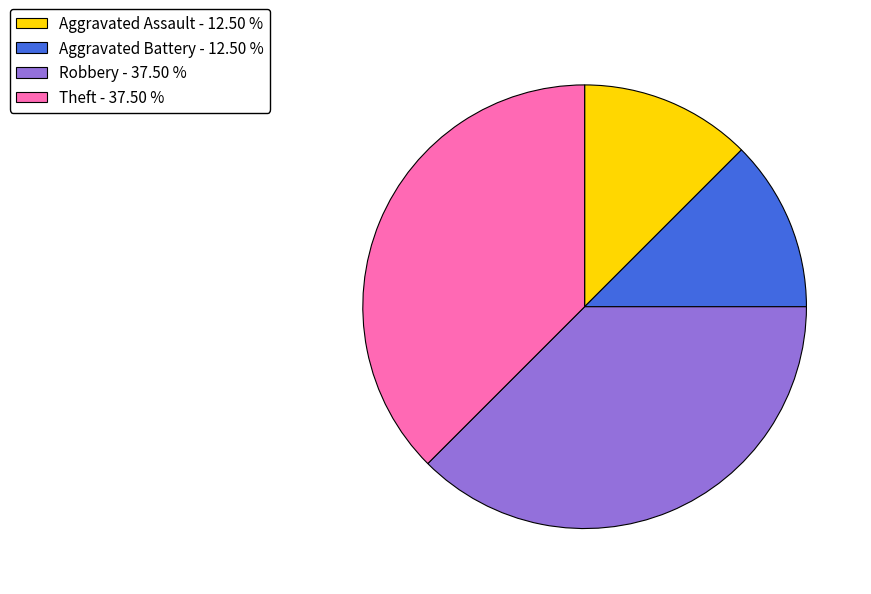

Is there any slice that represents more than half of the pie?

No